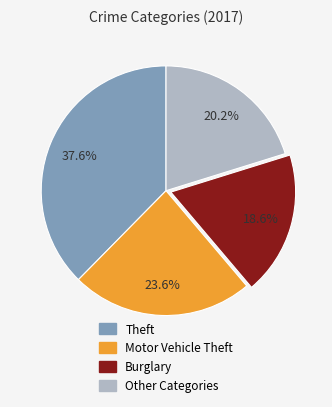

Is there any slice that represents more than half of the pie?

No